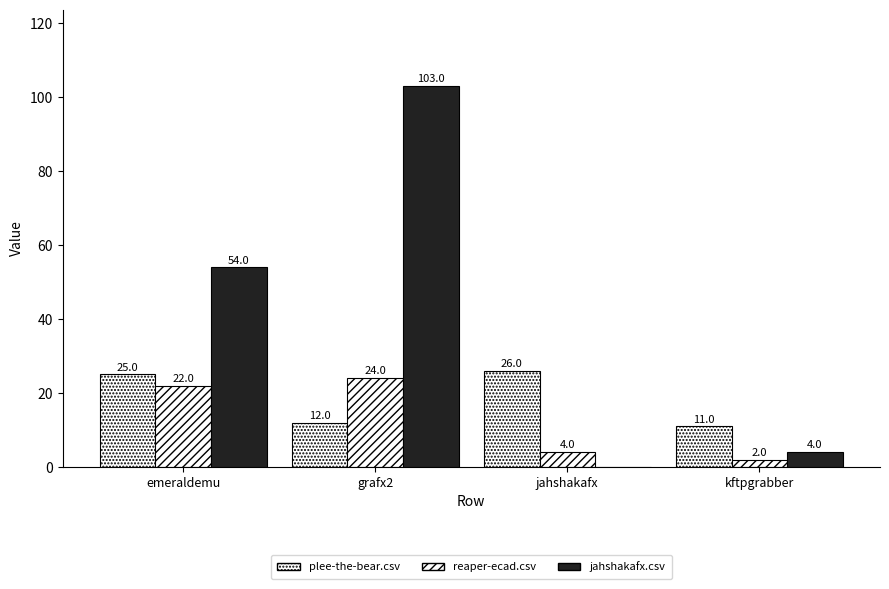

True or false: plee-the-bear.csv has a value of 7 at kftpgrabber.

False